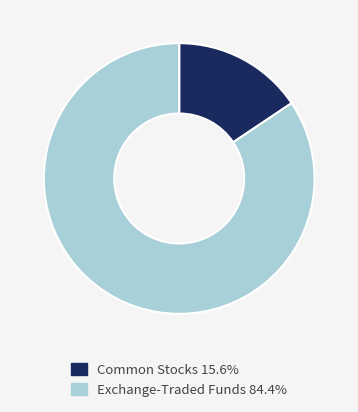

Is there any slice that represents more than half of the pie?

Yes